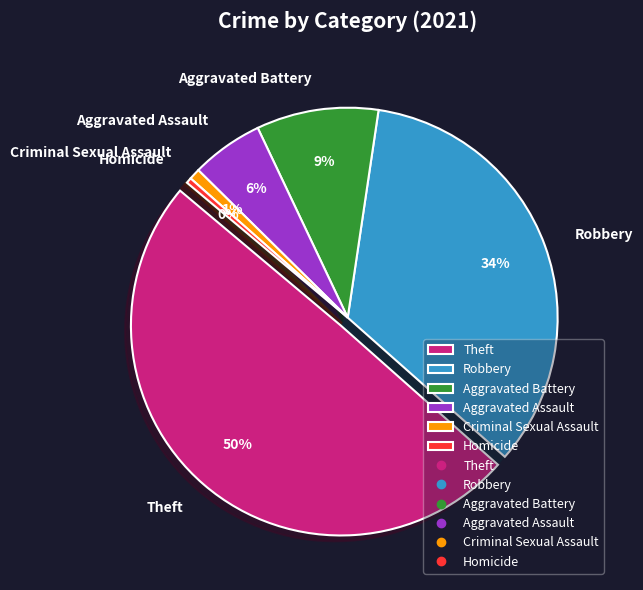

Is it true that Robbery is 48% of the pie?

False